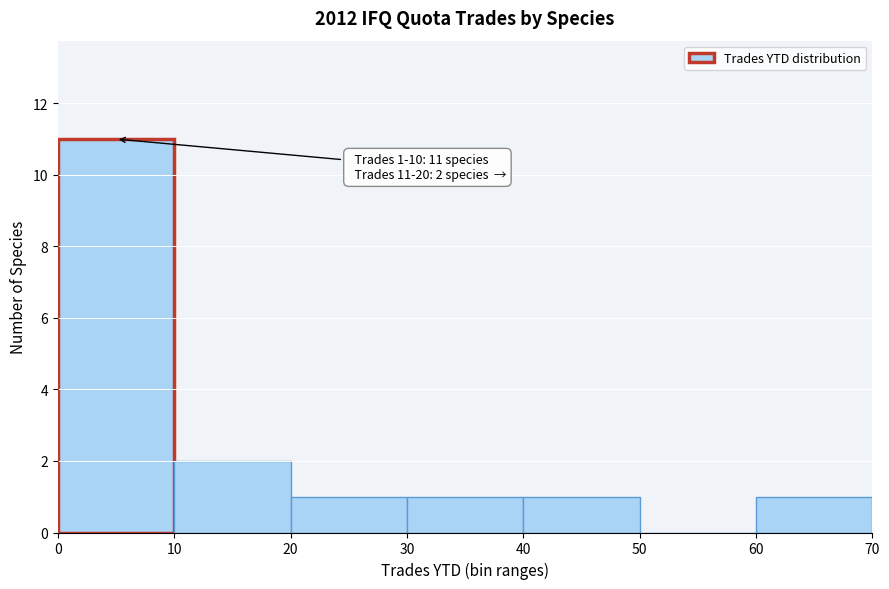

Over which range of the x-axis is the bar tallest?

0 to 10